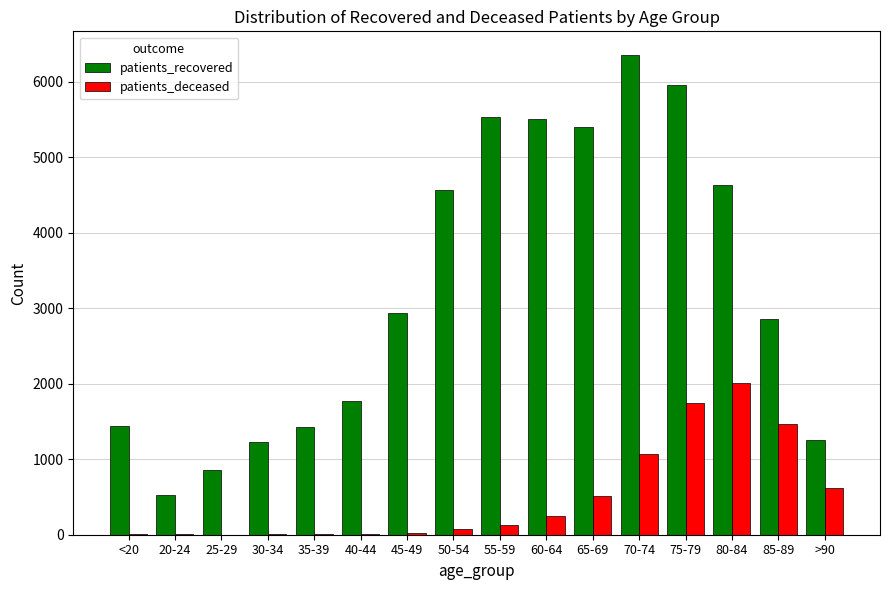

Which series has the largest total across all categories?

patients_recovered